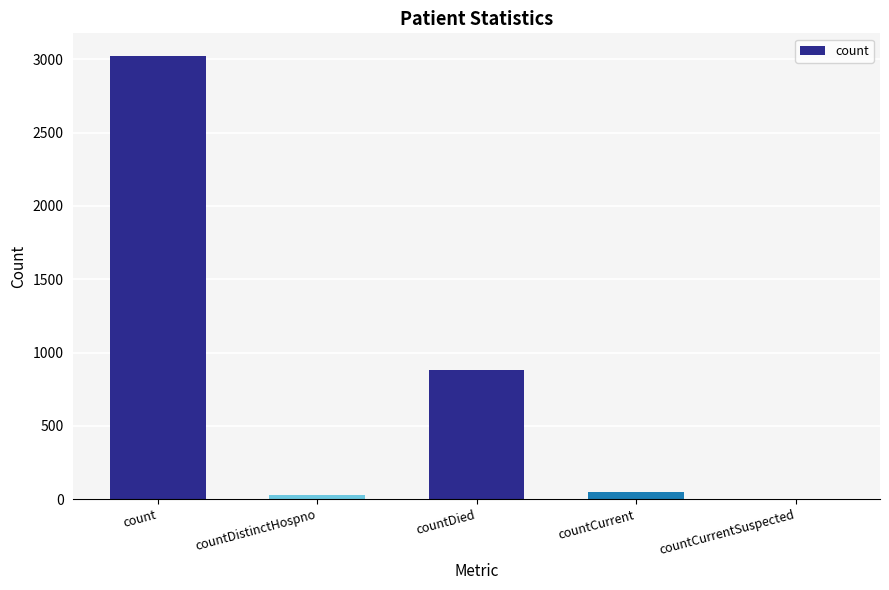

Between countDistinctHospno and countDied, which is larger?

countDied